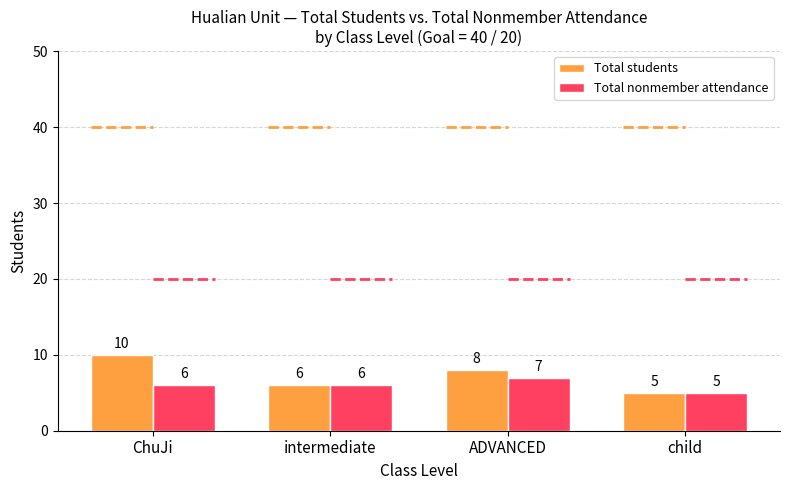

What is the difference between the highest and lowest values at ChuJi?

4